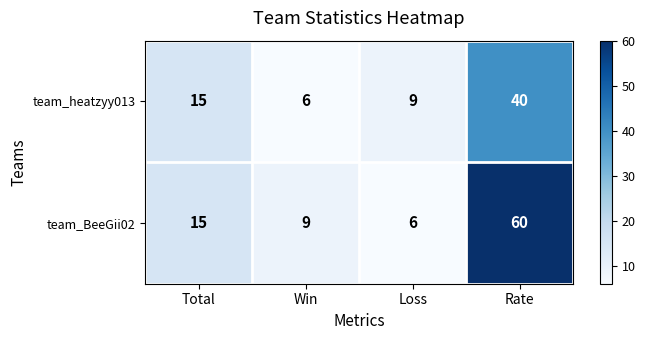

At Rate, list the series in order from largest to smallest.

team_BeeGii02, team_heatzyy013